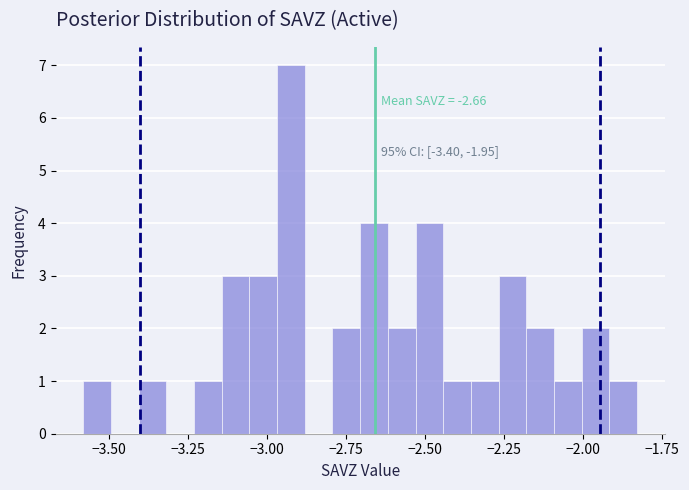

Around what value on the x-axis is the tallest bar? Give the approximate position of its centre, as read against the axis.

-2.90